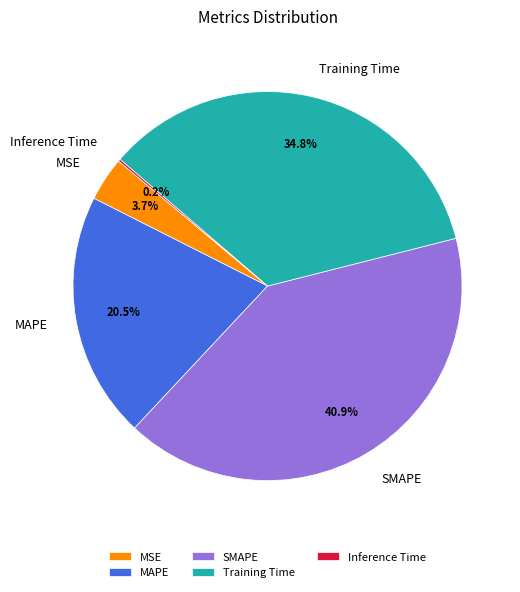

How much of the chart is everything except MSE?

96.3%